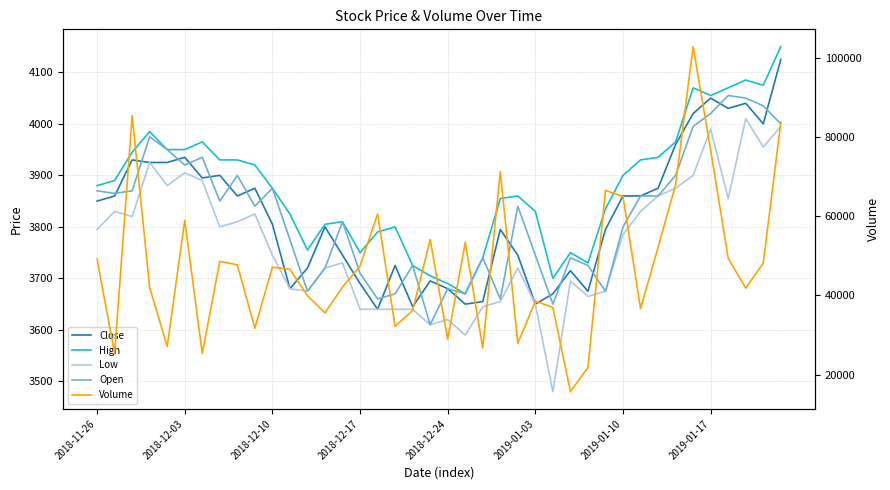

What is the difference between the maximum and minimum values in the High series?

480